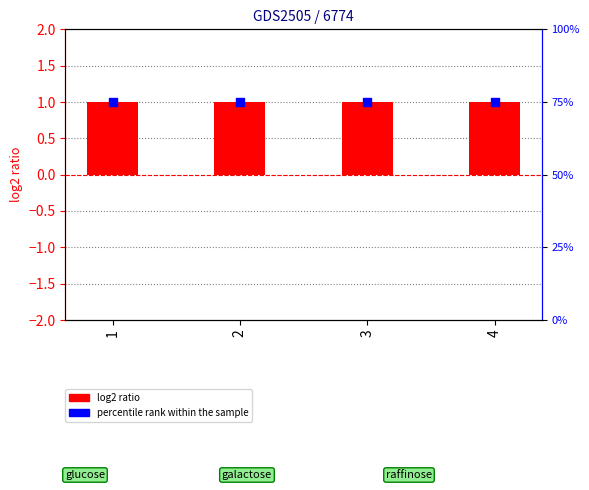

Which series has the largest total across all categories?

percentile rank within the sample